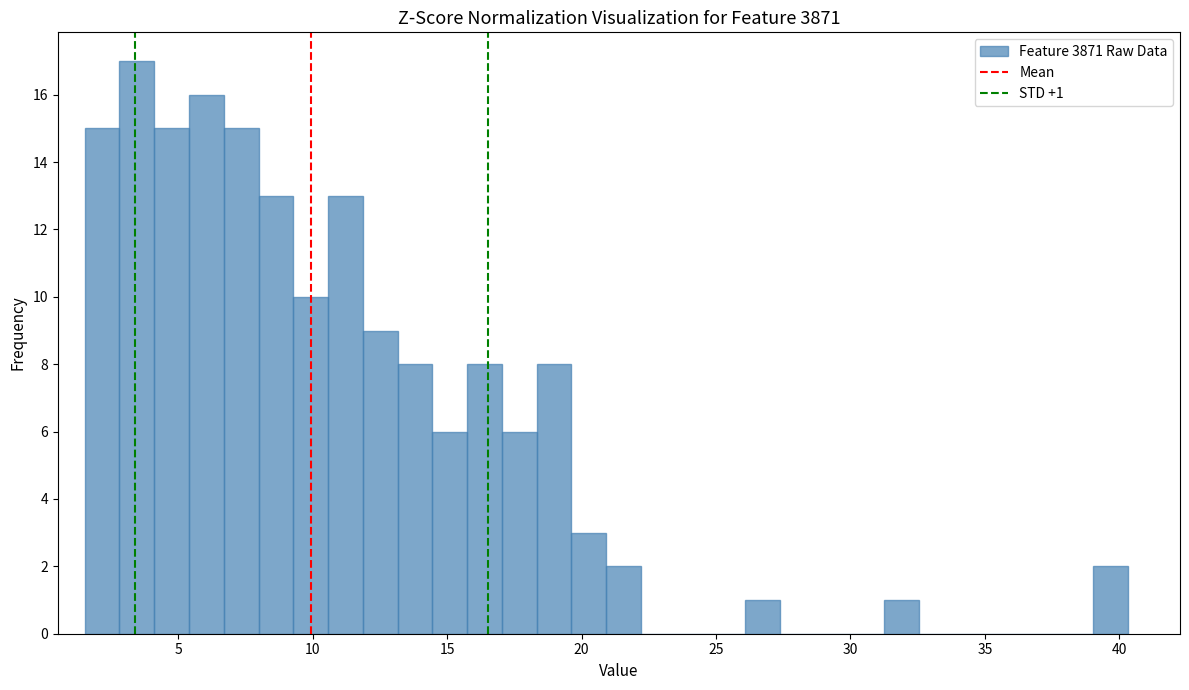

Read against the x-axis, roughly where is the centre of the tallest bar?

3.5